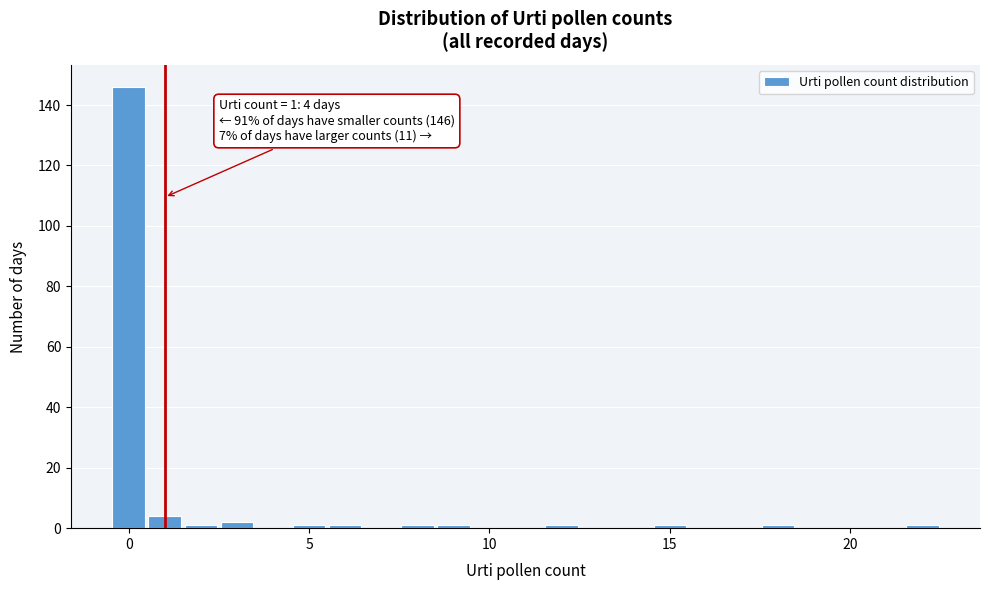

Read against the x-axis, roughly where is the centre of the tallest bar?

0.0